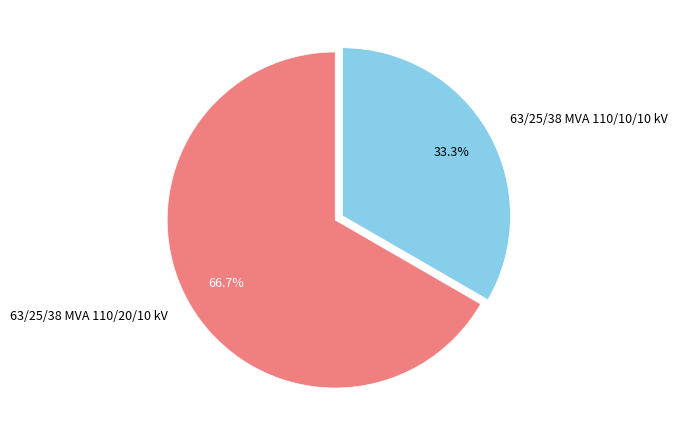

To the nearest percent, what is the difference between the largest and smallest slice percentages?

33%